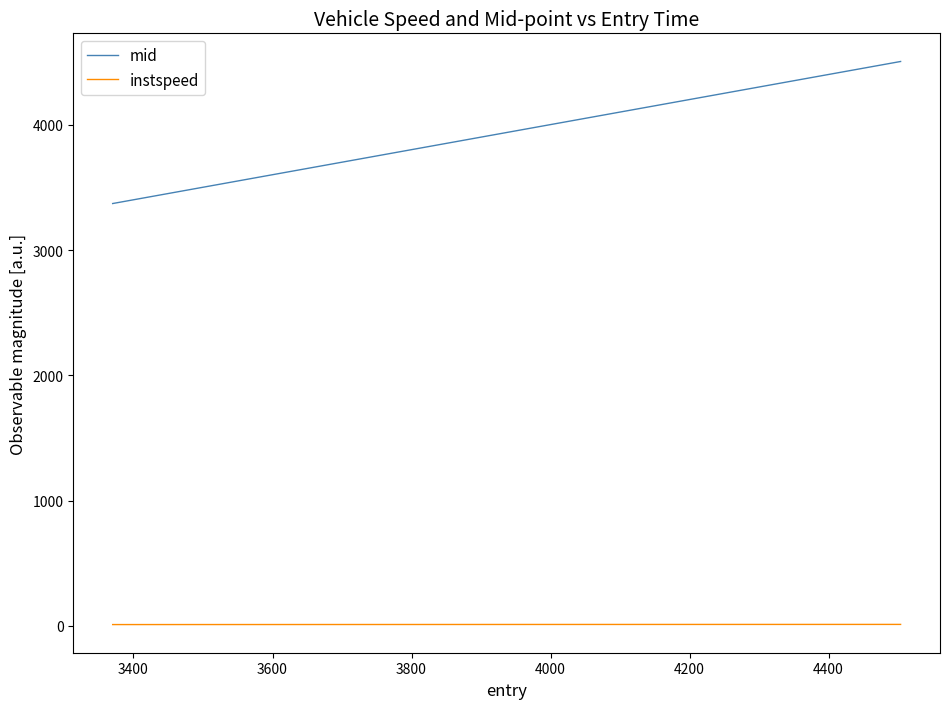

What is the difference between the maximum and second lowest values in the mid series?

539.8